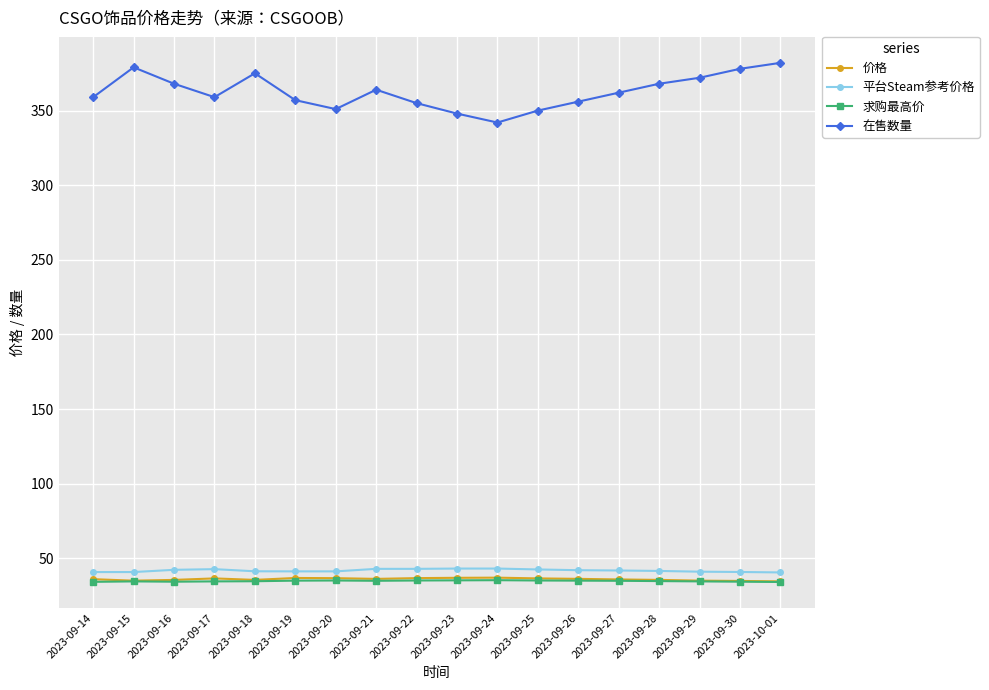

What position from the right is 2023-09-27?

5